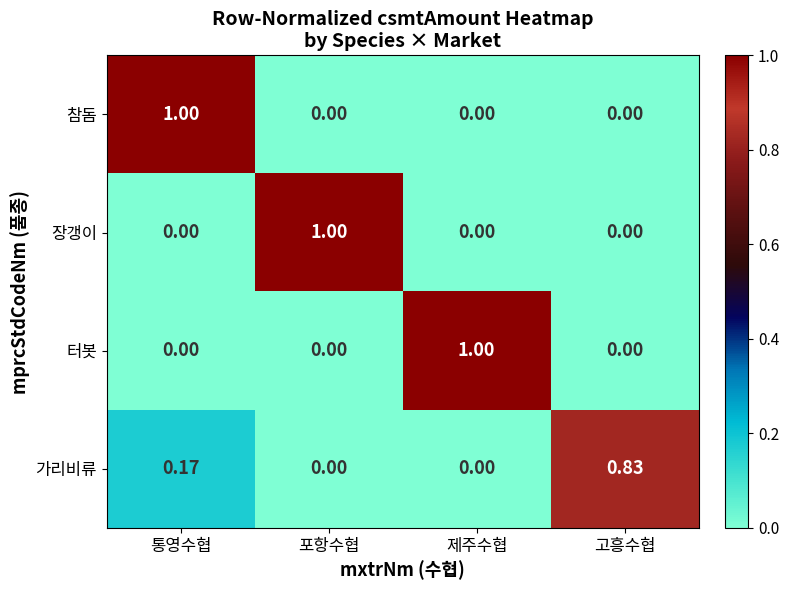

Which category has the highest value in the 참돔 series?

통영수협